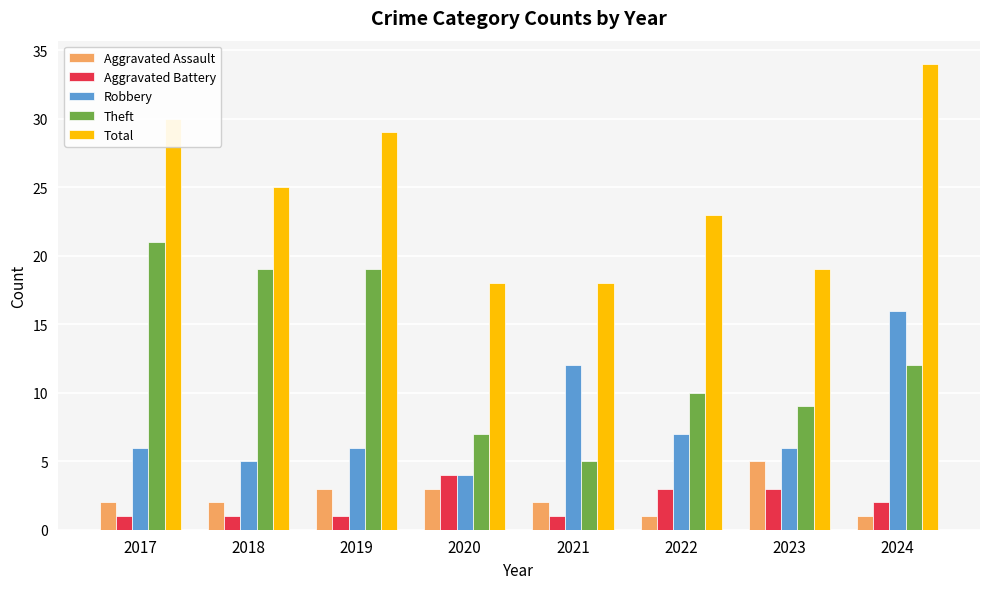

Which series changed the most between 2017 and 2020?

Theft